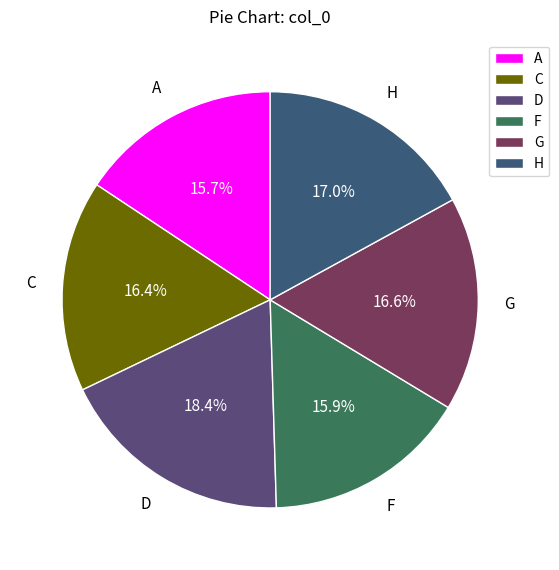

To the nearest percent, what percentage of the pie is H?

17%